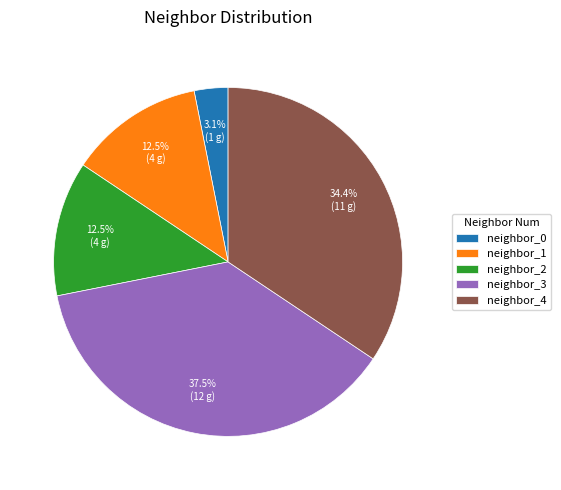

To the nearest percent, what portion does neighbor_0 represent?

3%